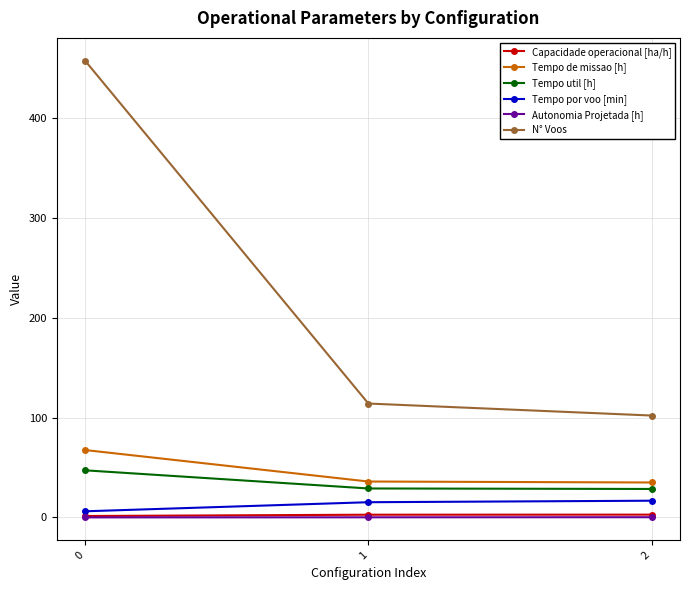

What are all the series names shown in the legend?

Capacidade operacional [ha/h], Tempo de missao [h], Tempo util [h], Tempo por voo [min], Autonomia Projetada [h], N° Voos